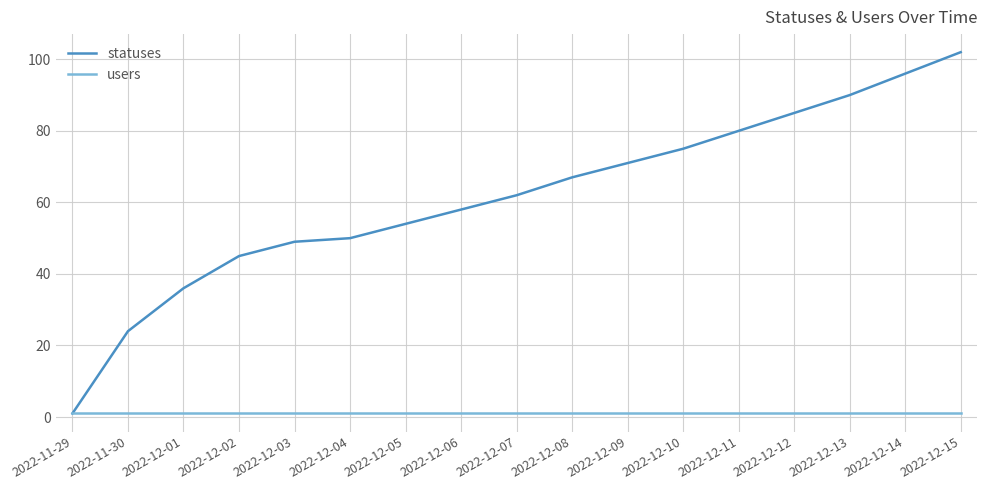

Is the value of statuses at 2022-12-10 greater than the value of users at 2022-12-14?

Yes